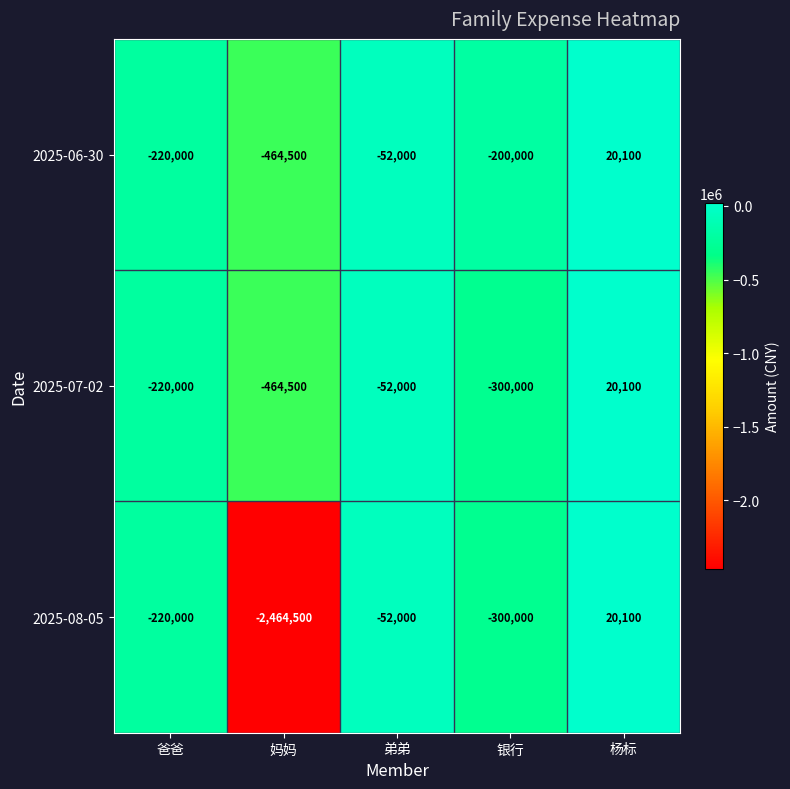

The 2025-08-05 series shows -300000 at 银行. True or false?

True